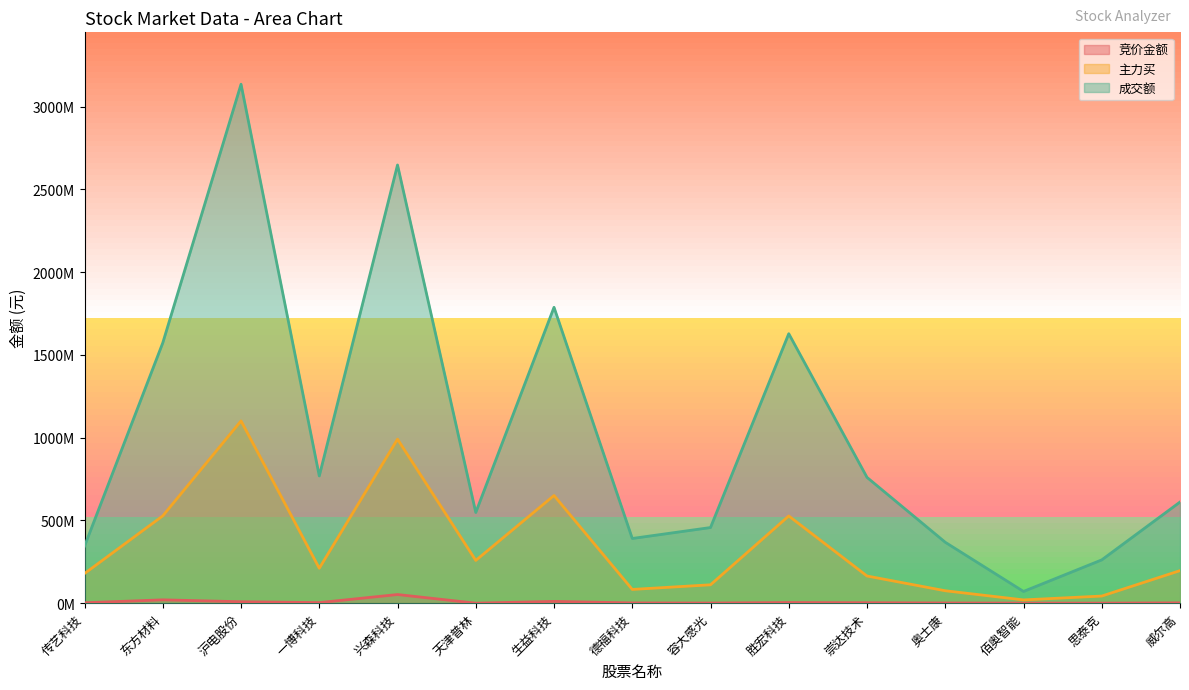

How many interior local valleys does the 成交额 series have?

4